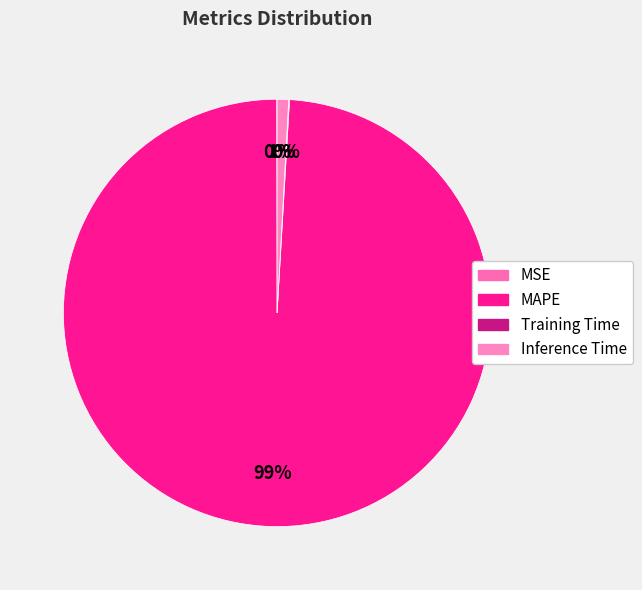

Does MAPE represent more than half of the total?

Yes